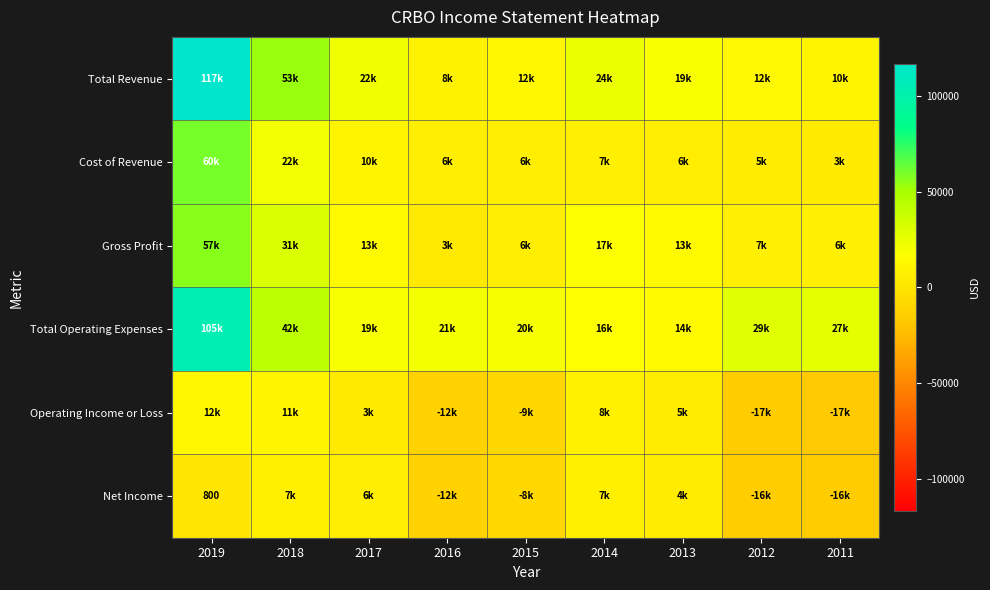

What is the maximum value shown in the chart?

116600